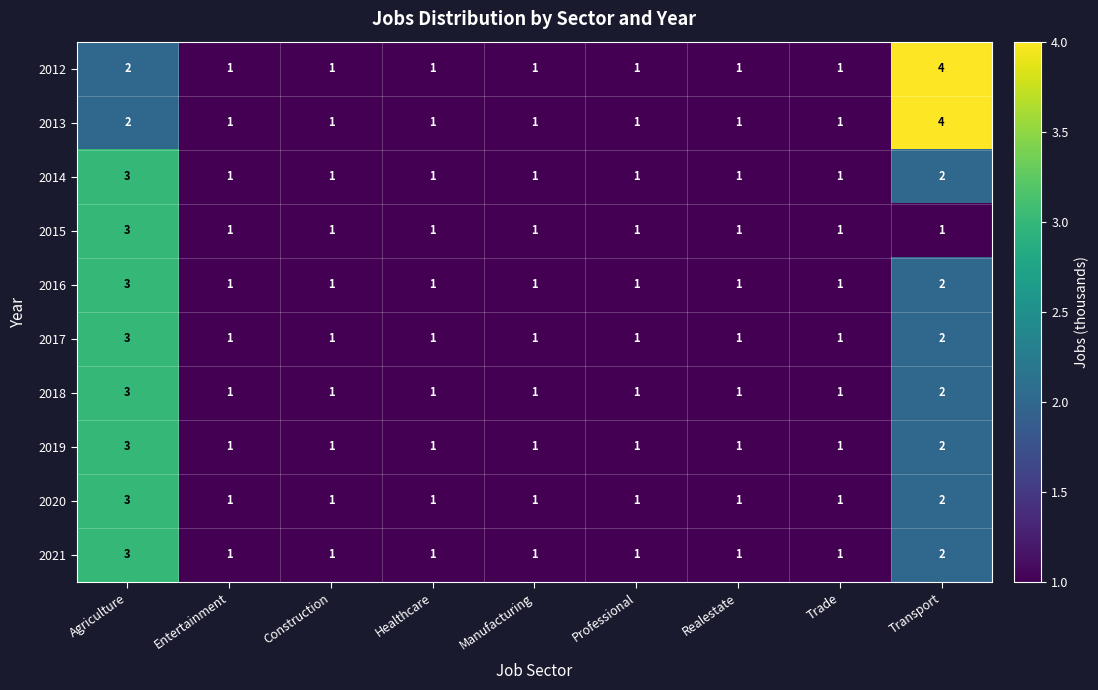

What is the minimum value shown in the chart?

1